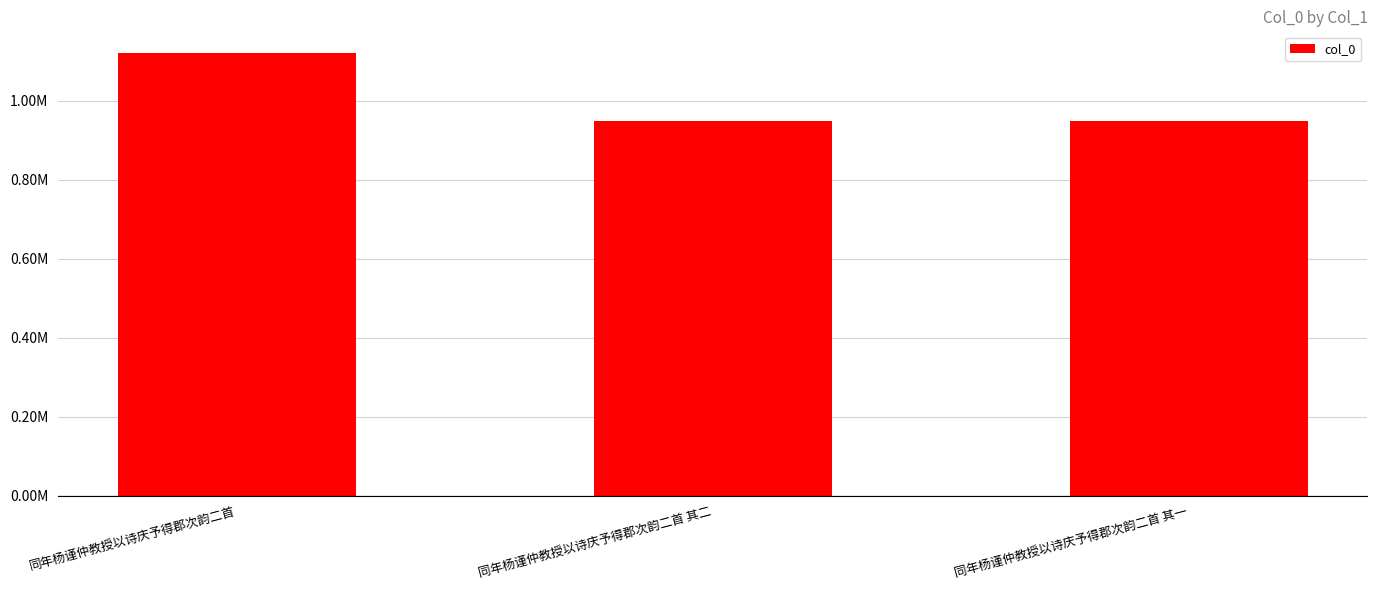

Is it true that the value at 同年杨谨仲教授以诗庆予得郡次韵二首 其一 is 948581?

True